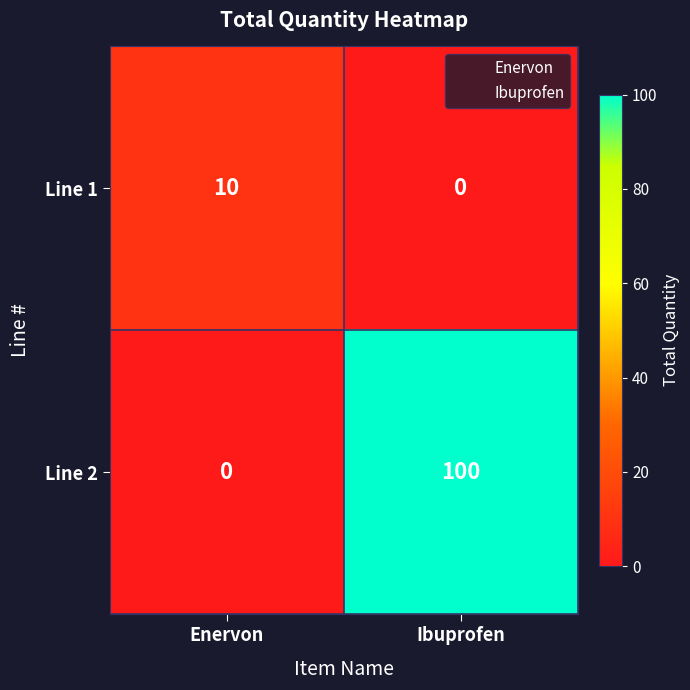

Which label corresponds to the largest value in the chart?

Ibuprofen